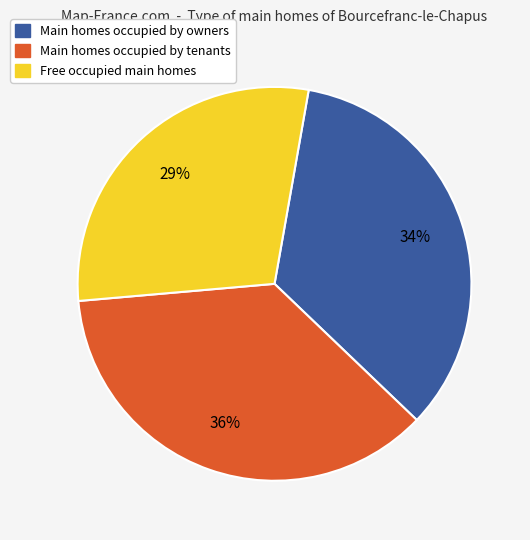

To the nearest percent, what is the average slice percentage?

33%